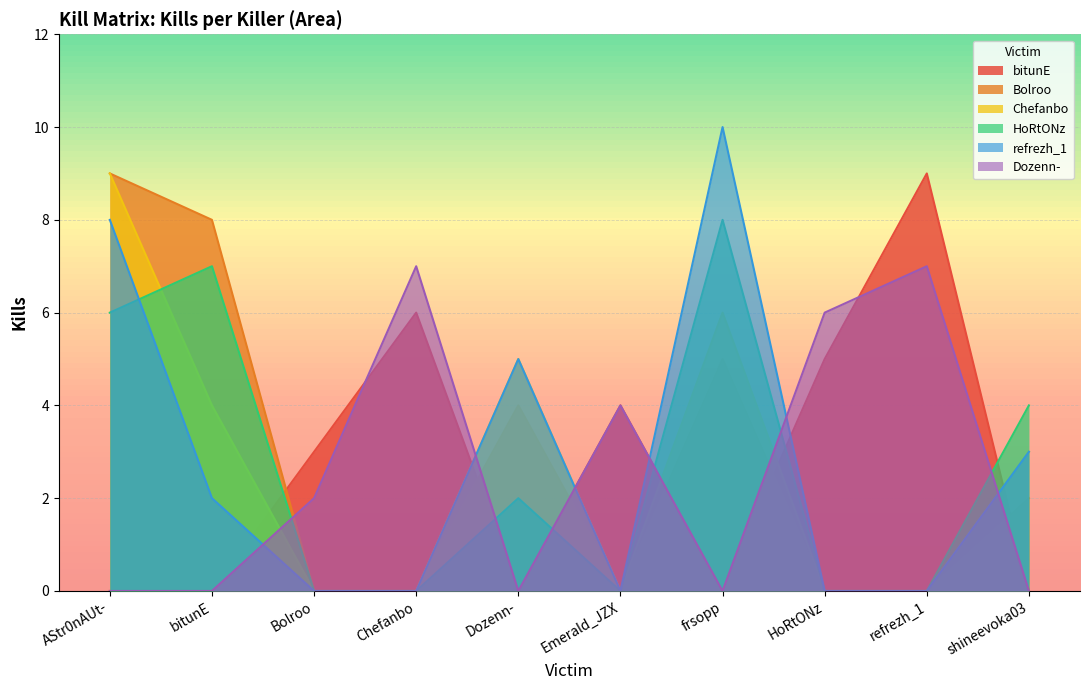

Where is the first local maximum for Chefanbo?

Dozenn-